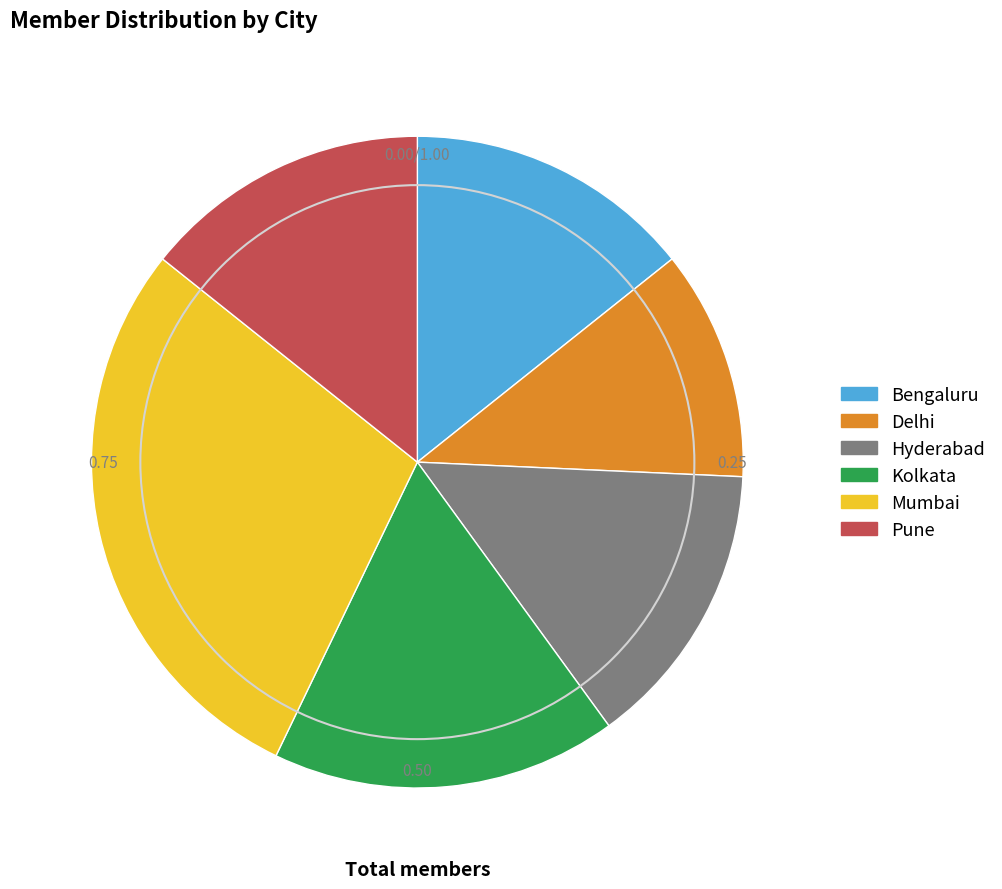

What is the smallest slice in the pie chart?

Delhi